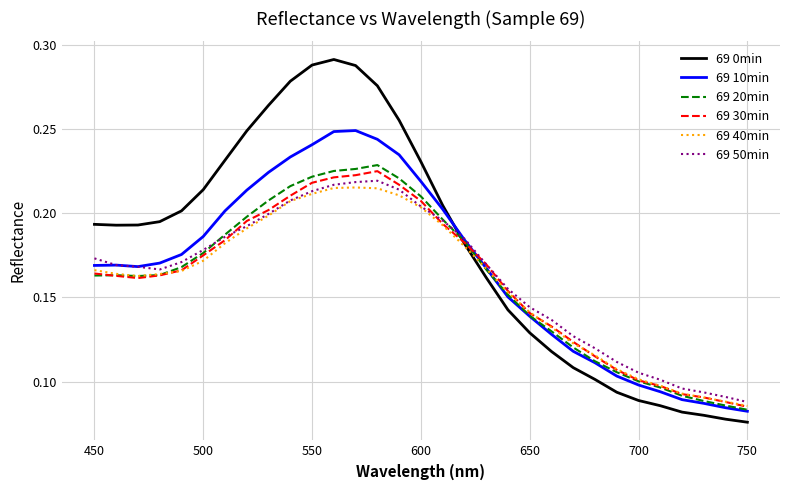

Which series has the largest total across all categories?

69 0min